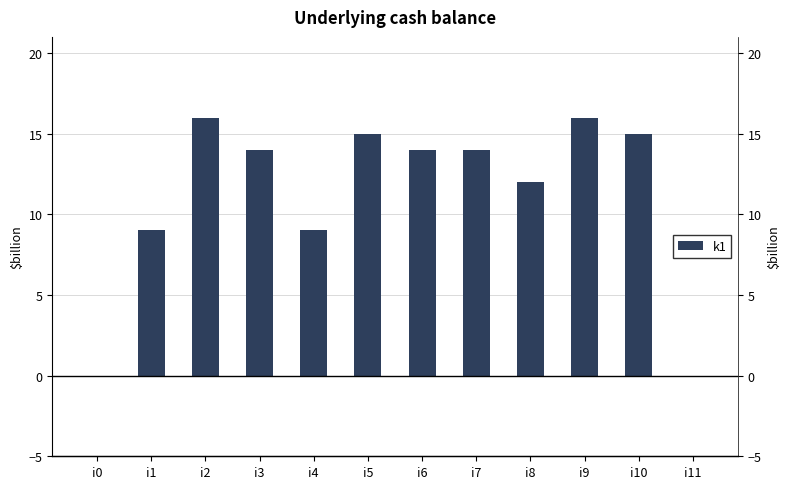

Reading left to right, extract all data points from this chart.

i0=0	i1=9	i2=16	i3=14	i4=9	i5=15	i6=14	i7=14	i8=12	i9=16	i10=15	i11=0